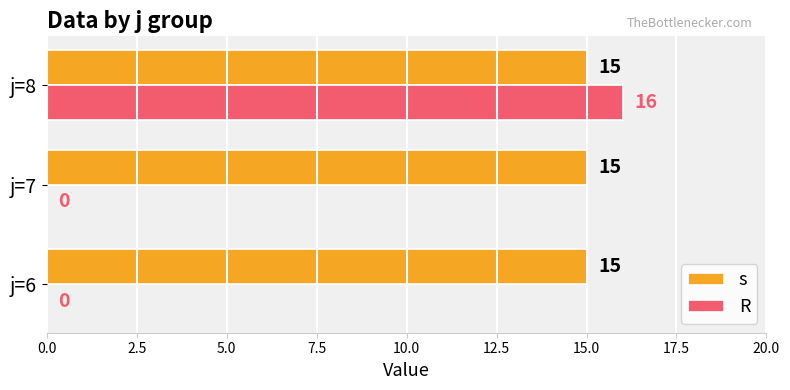

What are all the series names shown in the legend?

s, R